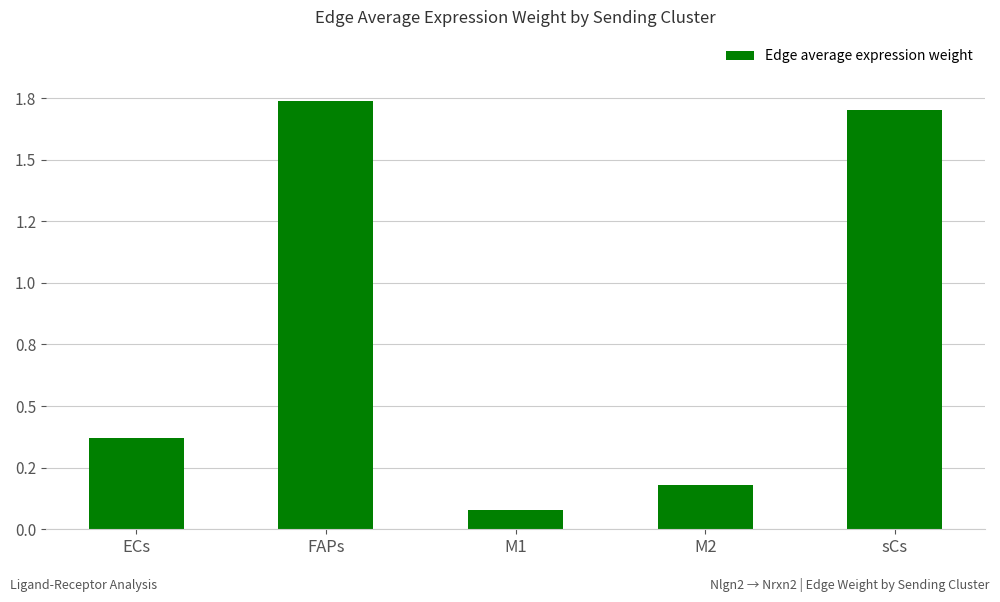

What is the difference between the maximum and minimum values?

1.7